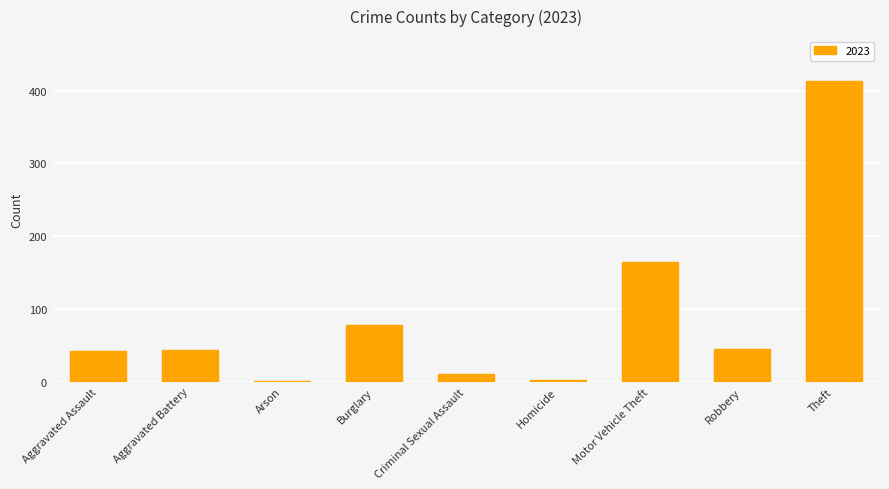

Between Aggravated Assault and Motor Vehicle Theft, which is larger?

Motor Vehicle Theft